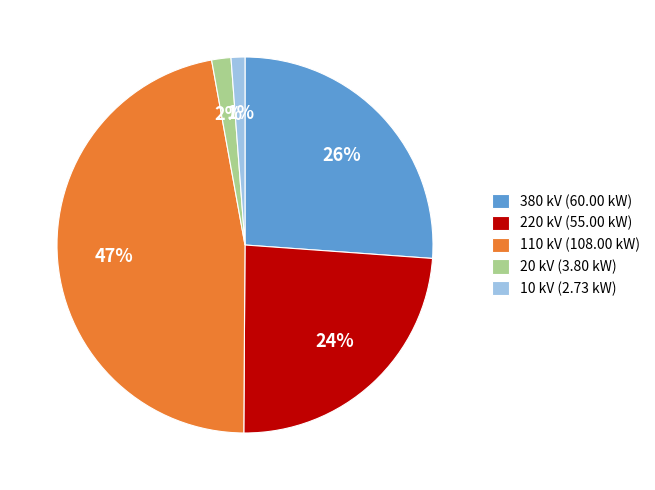

Is it true that 20 kV (3.80 kW) is 13% of the pie?

False